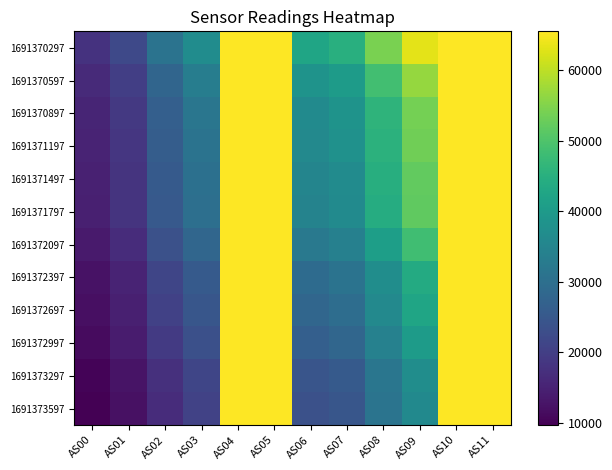

Reading right to left, list all the values displayed in this chart.

1691370297: AS11=65535	AS10=65535	AS09=63184	AS08=54289	AS07=44832	AS06=42604	AS05=65535	AS04=65535	AS03=36934	AS02=30927	AS01=22034	AS00=17870
1691370597: AS11=65535	AS10=65535	AS09=56706	AS08=48618	AS07=40382	AS06=38343	AS05=65535	AS04=65535	AS03=33301	AS02=27965	AS01=19971	AS00=16272
1691370897: AS11=65535	AS10=65535	AS09=53943	AS08=46028	AS07=38320	AS06=36348	AS05=65535	AS04=65535	AS03=31525	AS02=26596	AS01=18917	AS00=15527
1691371197: AS11=65535	AS10=65535	AS09=53393	AS08=45543	AS07=37851	AS06=35937	AS05=65535	AS04=65535	AS03=31077	AS02=26268	AS01=18556	AS00=15308
1691371497: AS11=65535	AS10=65535	AS09=52021	AS08=44653	AS07=36732	AS06=35081	AS05=65535	AS04=65535	AS03=30382	AS02=25586	AS01=18108	AS00=14810
1691371797: AS11=65535	AS10=65535	AS09=51900	AS08=44268	AS07=36518	AS06=34751	AS05=65535	AS04=65535	AS03=30193	AS02=25363	AS01=18027	AS00=14675
1691372097: AS11=65535	AS10=65535	AS09=48515	AS08=41105	AS07=34119	AS06=32275	AS05=65535	AS04=65535	AS03=28185	AS02=23622	AS01=16874	AS00=13751
1691372397: AS11=65535	AS10=65535	AS09=43939	AS08=37059	AS07=30903	AS06=29140	AS05=65535	AS04=65535	AS03=25539	AS02=21328	AS01=15303	AS00=12480
1691372697: AS11=65535	AS10=65535	AS09=42448	AS08=35900	AS07=29662	AS06=28044	AS05=65535	AS04=65535	AS03=24585	AS02=20420	AS01=14689	AS00=11902
1691372997: AS11=65535	AS10=65535	AS09=40440	AS08=34220	AS07=28119	AS06=26598	AS05=65535	AS04=65535	AS03=23346	AS02=19292	AS01=13930	AS00=11247
1691373297: AS11=65535	AS10=65535	AS09=37083	AS08=31629	AS07=25605	AS06=24382	AS05=65535	AS04=65535	AS03=21389	AS02=17532	AS01=12710	AS00=10188
1691373597: AS11=65535	AS10=65535	AS09=36249	AS08=31097	AS07=24723	AS06=23652	AS05=65535	AS04=65535	AS03=20700	AS02=16828	AS01=12214	AS00=9711